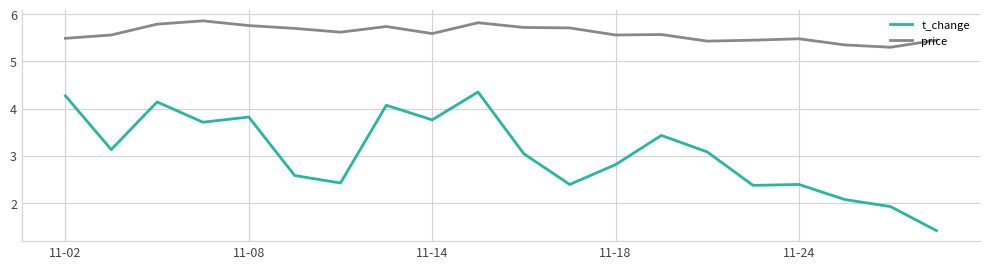

What is the maximum value shown in the chart?

5.9